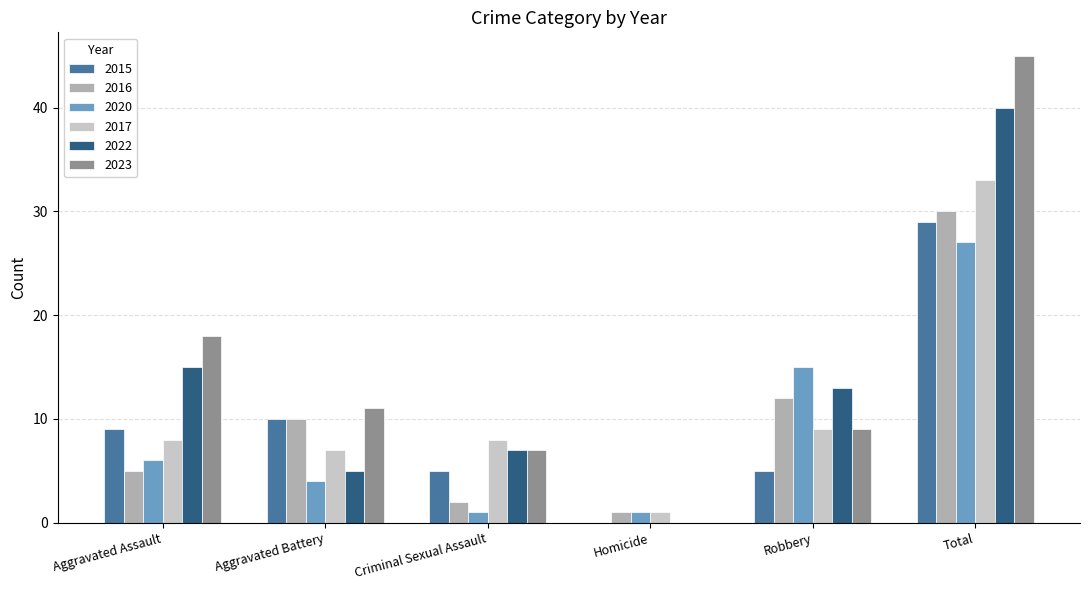

What is the total value across all series at Aggravated Battery?

47